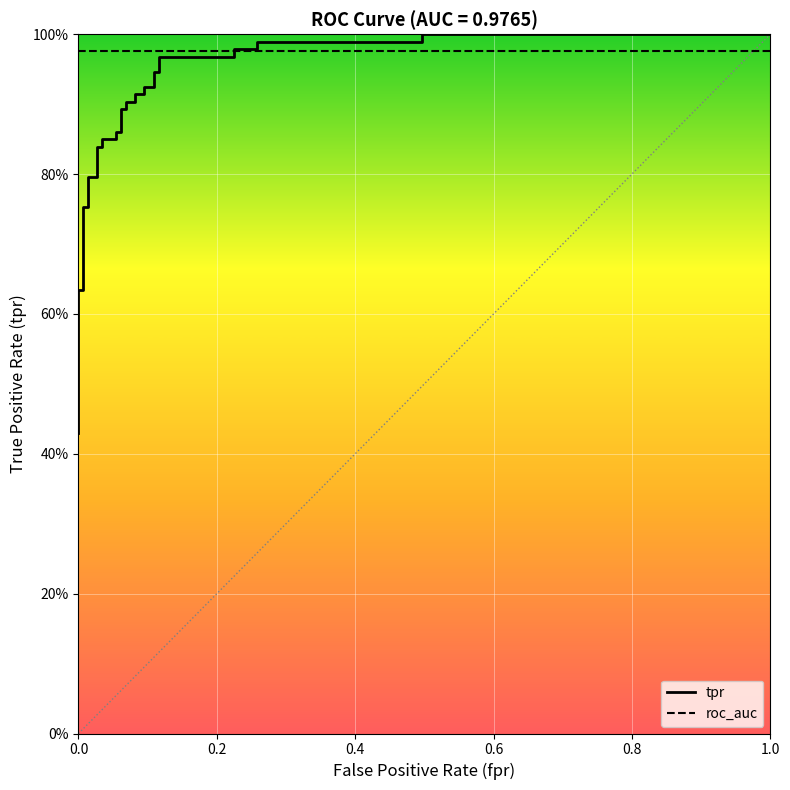

List the series in order of their peak value, lowest first.

roc_auc, tpr